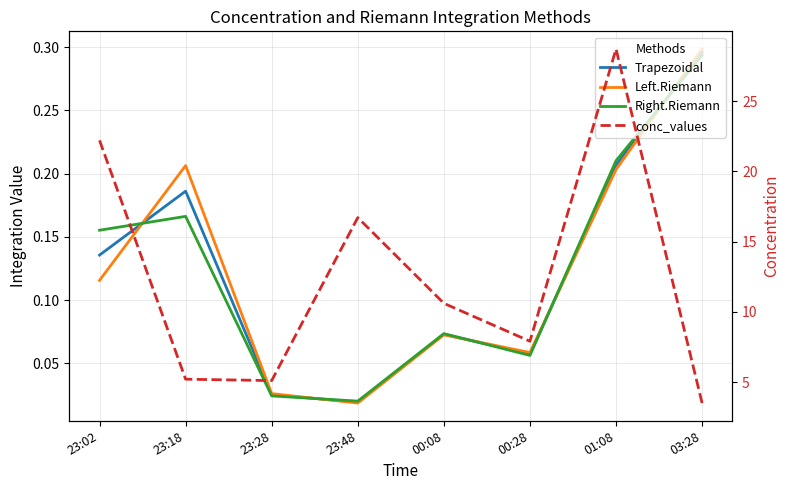

What is the difference between the maximum and minimum values in the conc_values series?

25.2